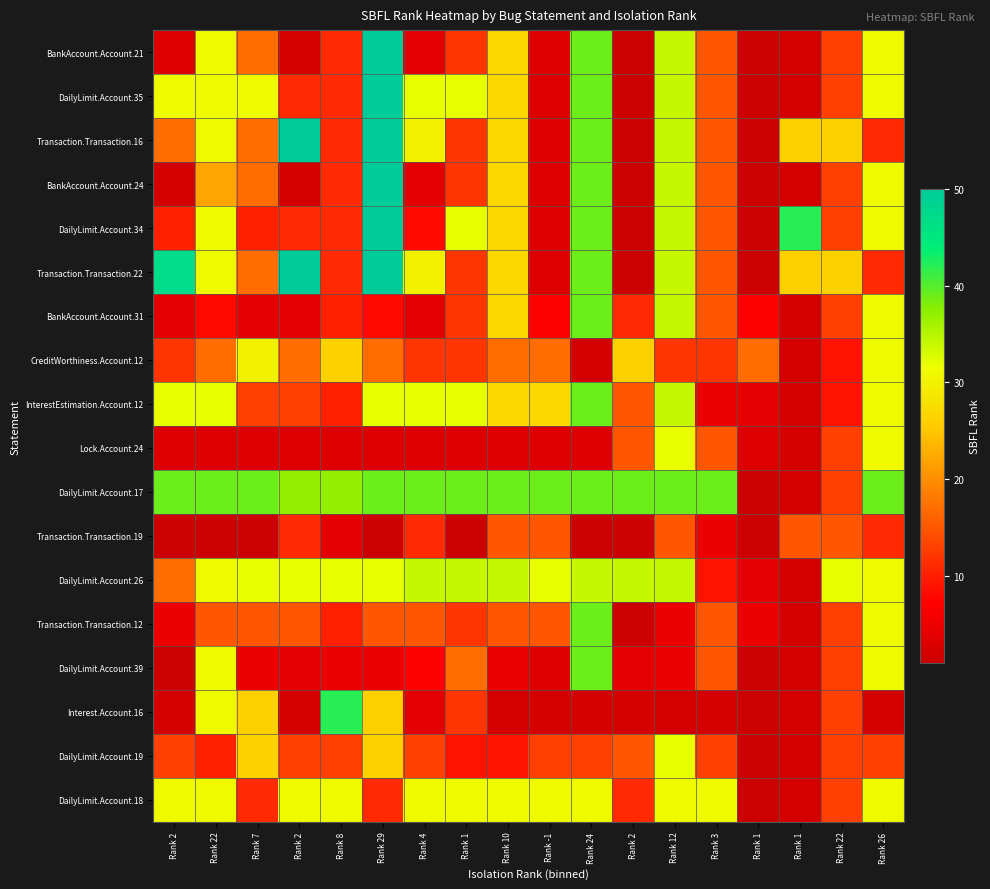

Which category has the highest value across all series?

Rank 29